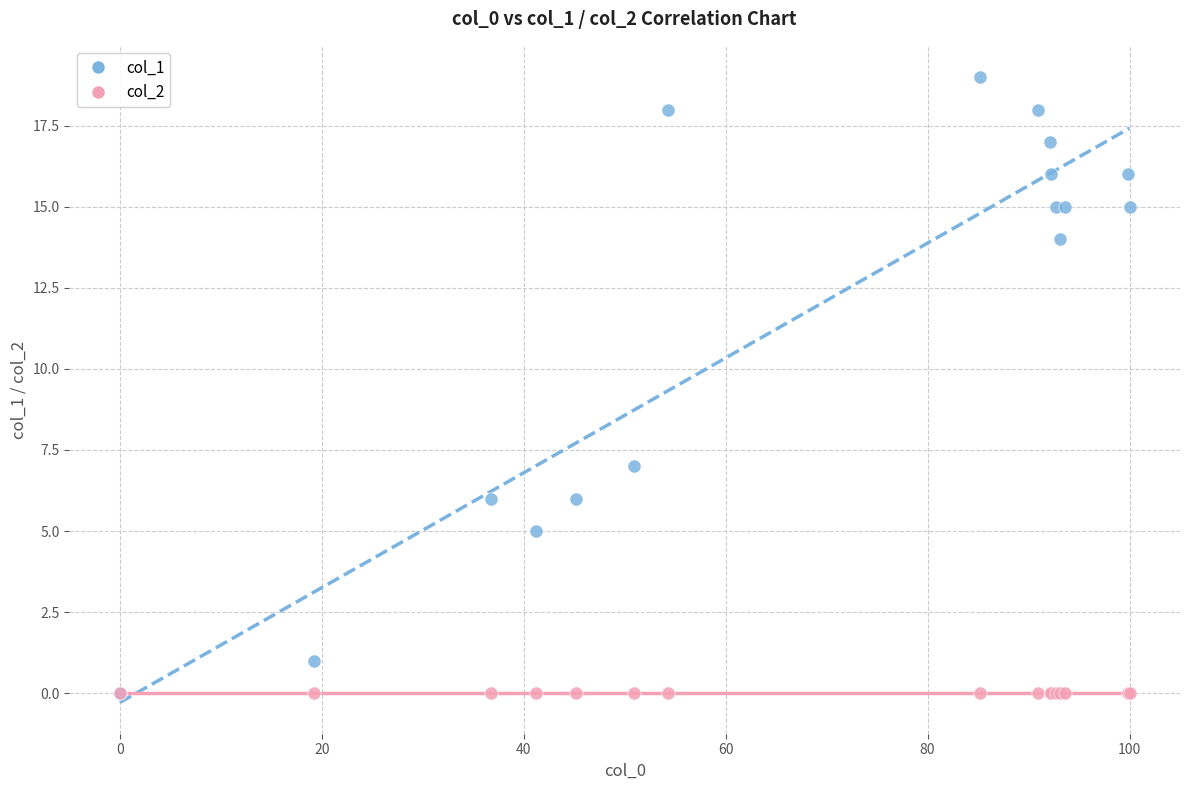

Across all series, what Y value is closest to 9?

7